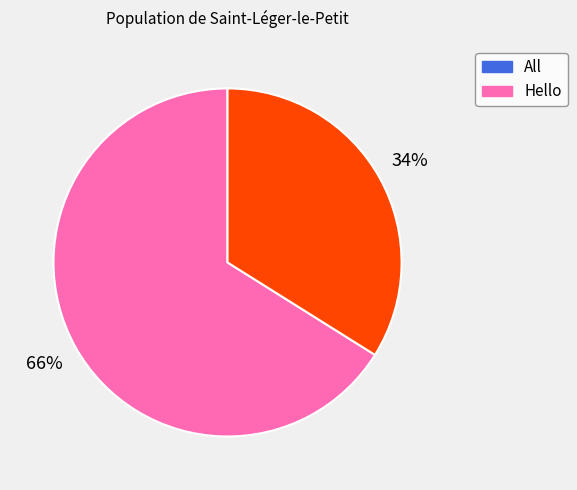

Is the sum of All and Hello greater than half?

Yes